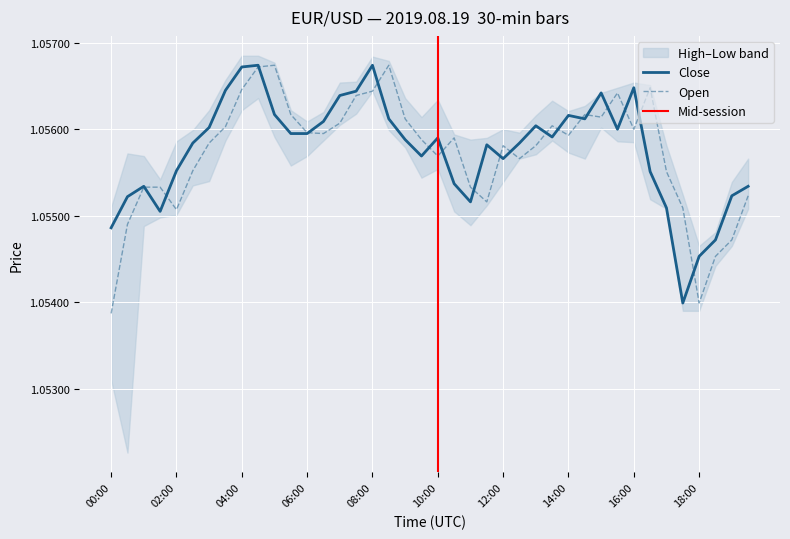

What is the average value of the close series?

1.1